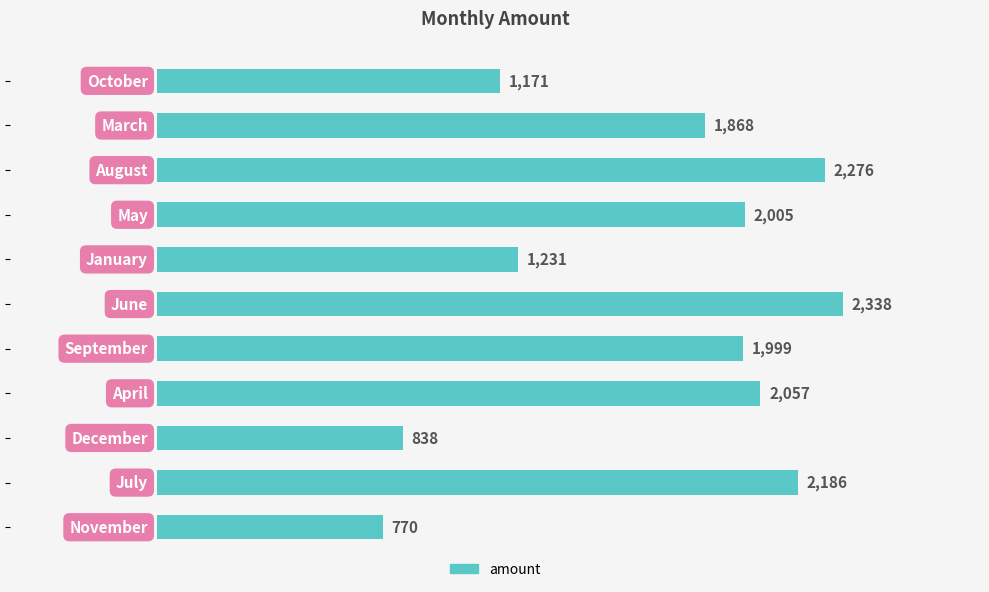

What is the value of the 10th bar from the top?

2186